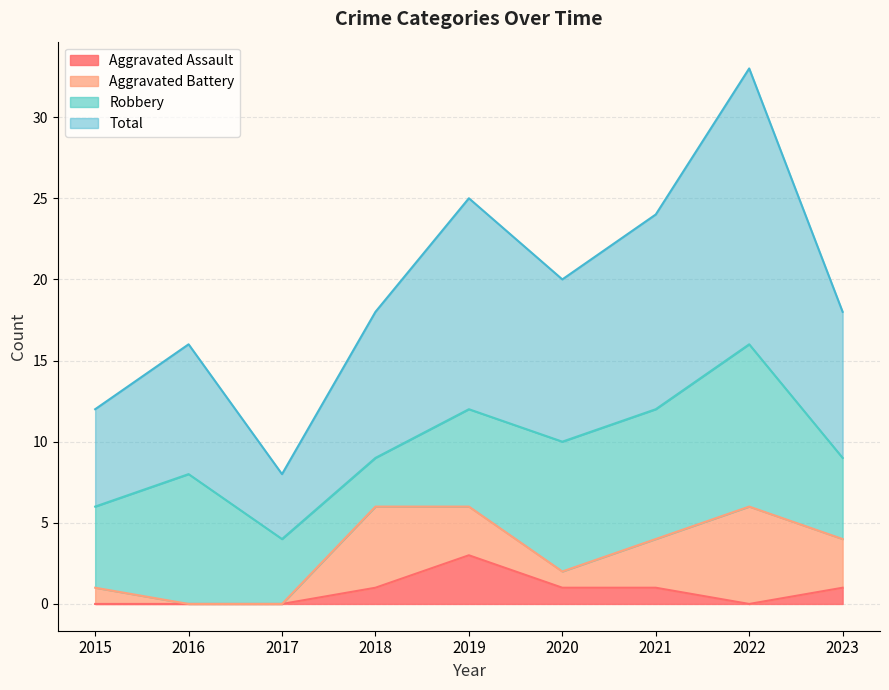

What is the maximum value for Aggravated Assault?

3